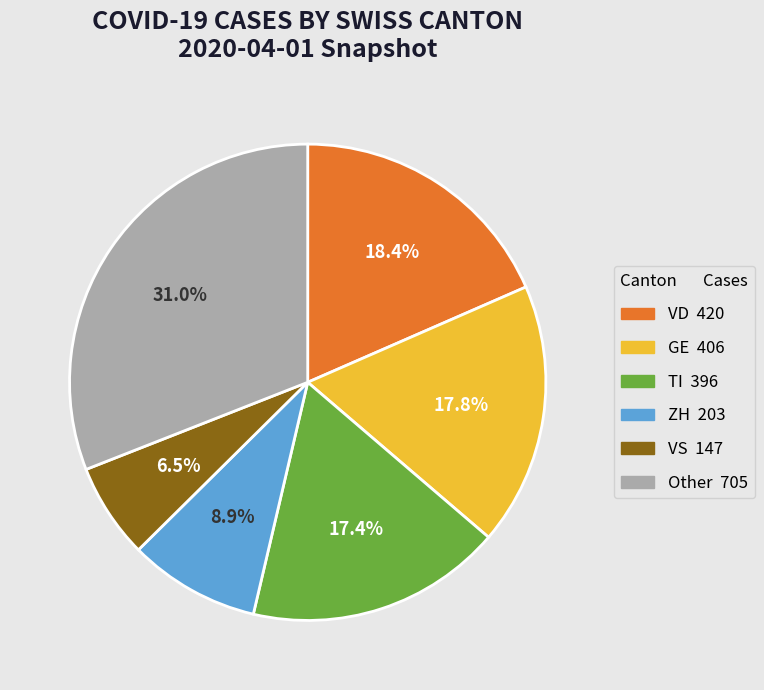

Is there any slice that represents more than half of the pie?

No